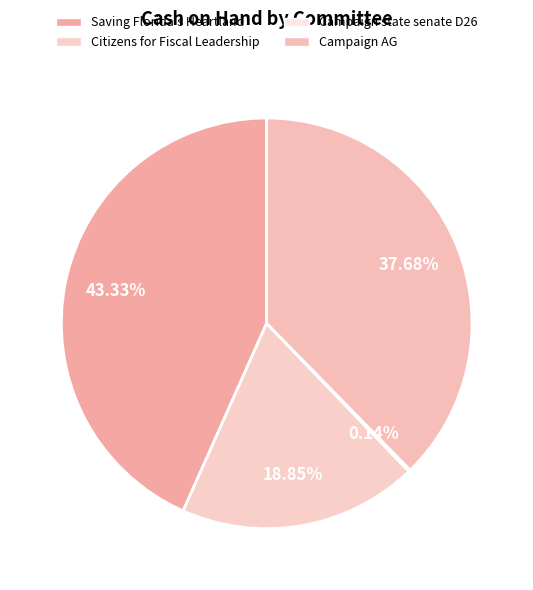

What portion of the pie excludes Campaign state senate D26?

99.9%